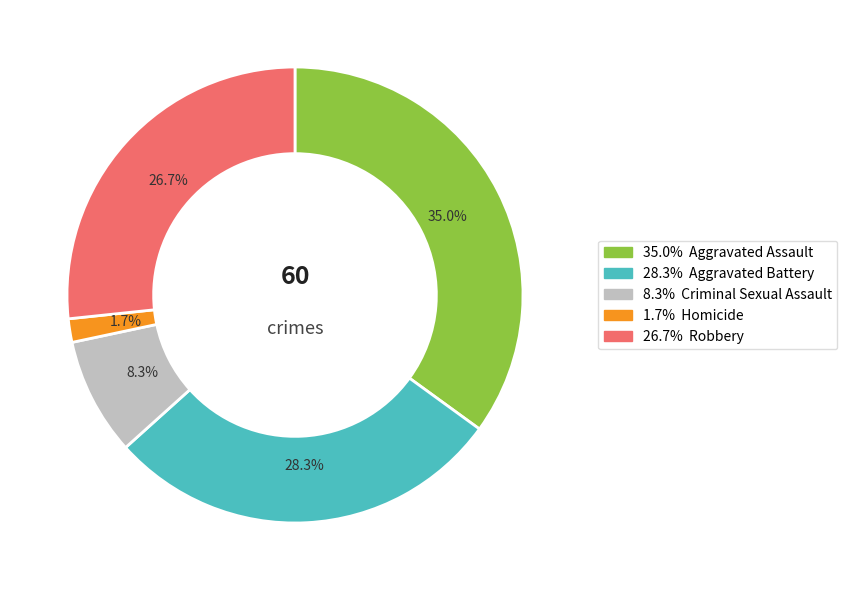

To the nearest percent, what is the difference between the largest and smallest slice percentages?

33%